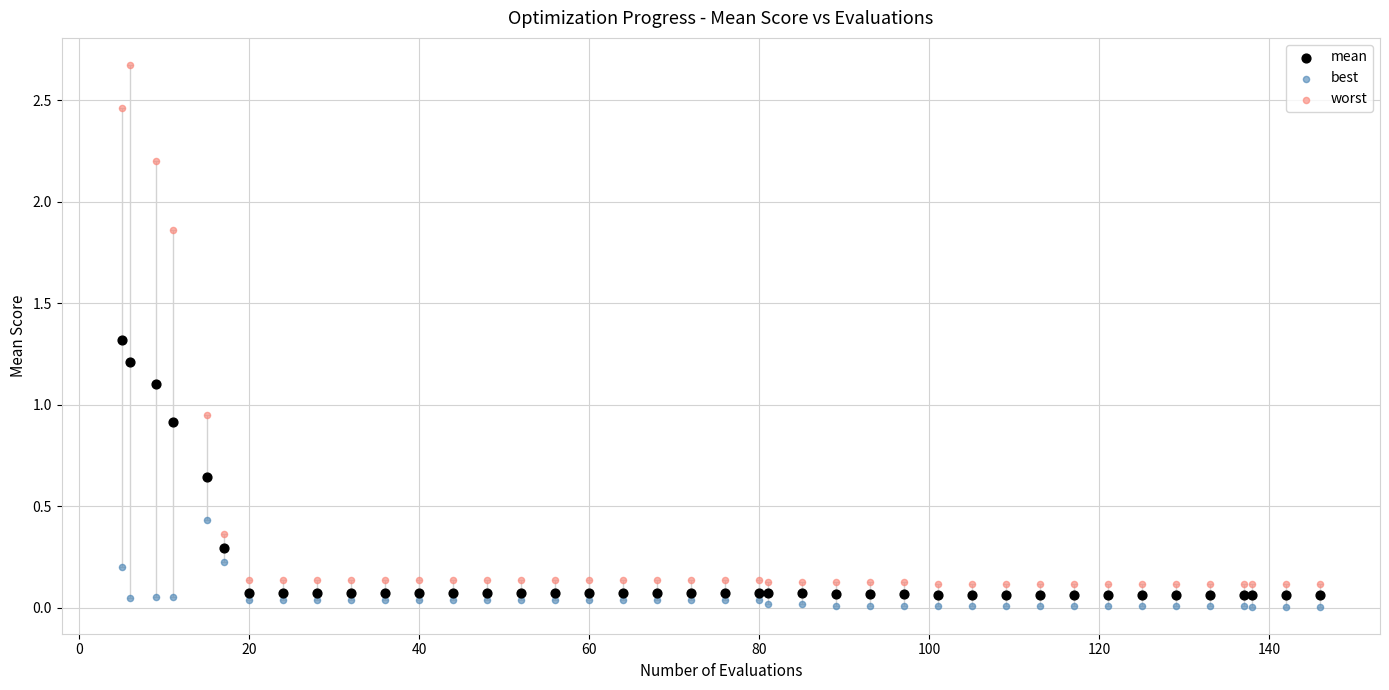

What are all the series names shown in the legend?

mean, best, worst